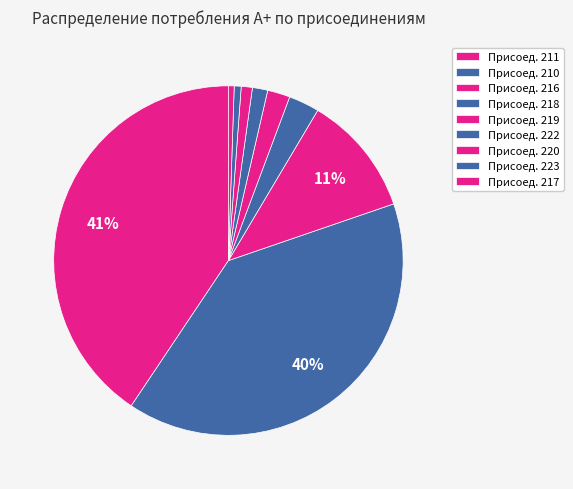

How many segments does this pie chart have?

9